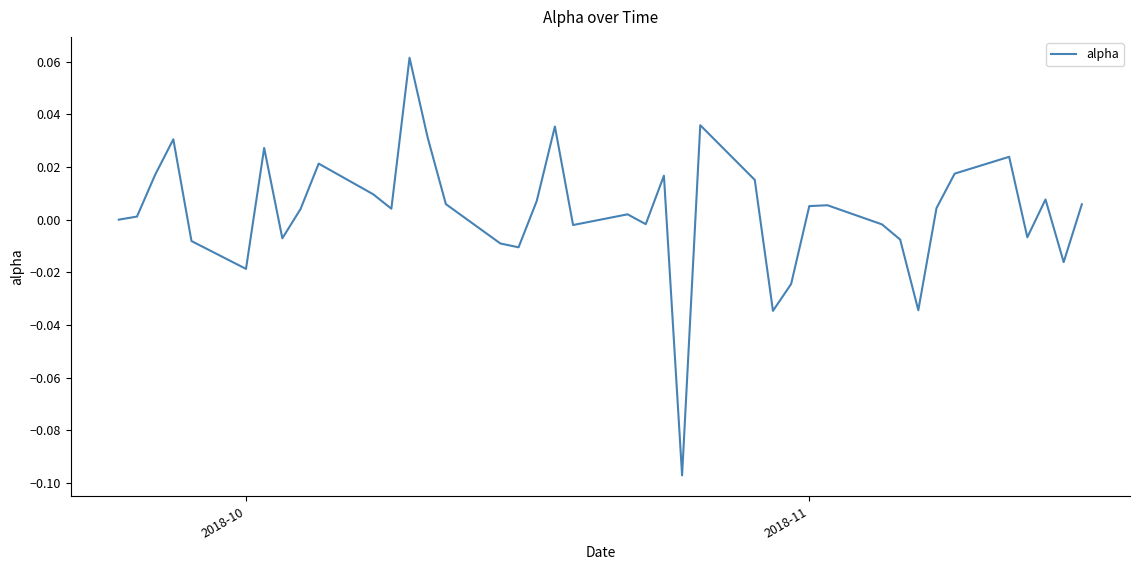

How many lines are shown in the chart?

1